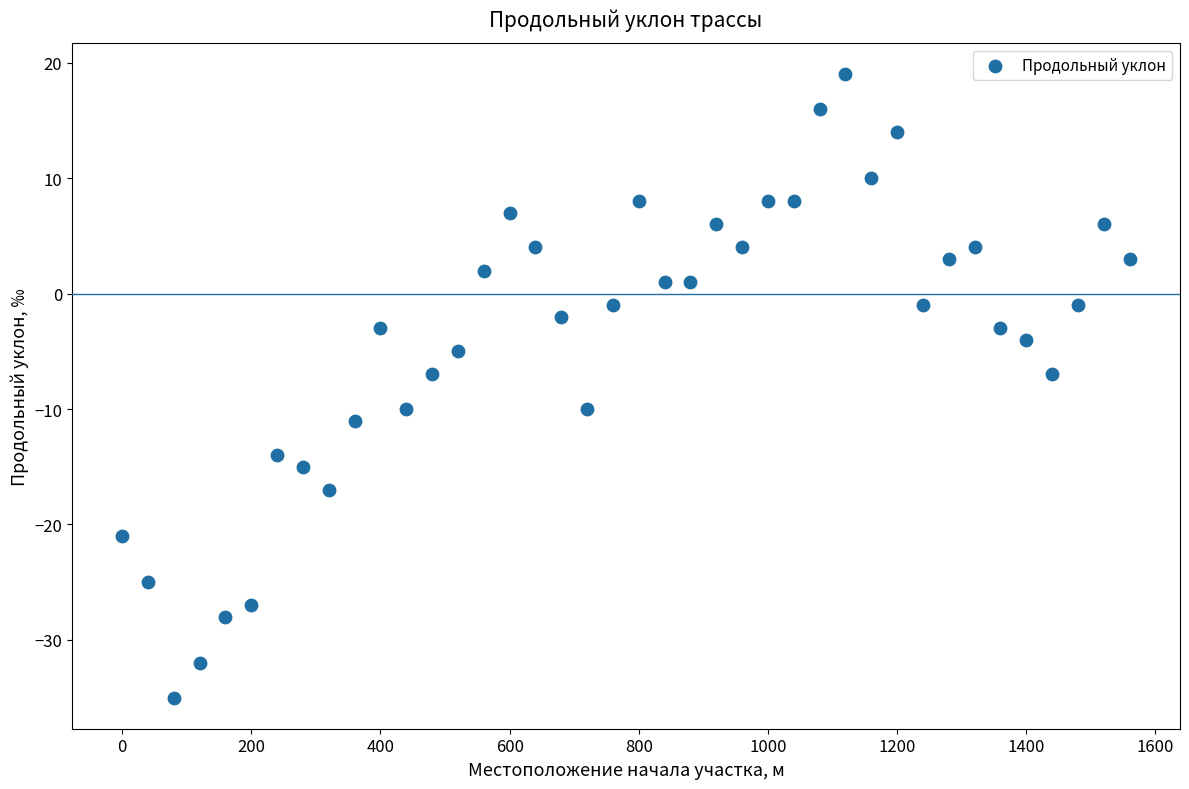

What is the range of Y values (max minus min)?

54